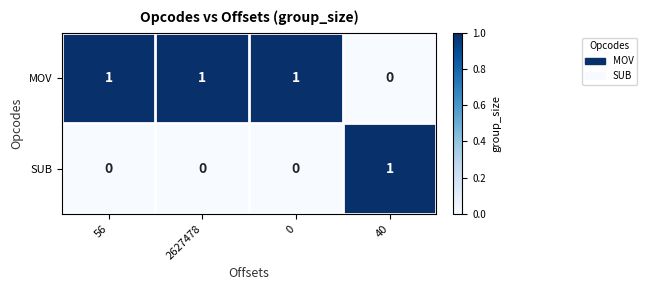

What is the spread (max minus min) of values at 0?

1